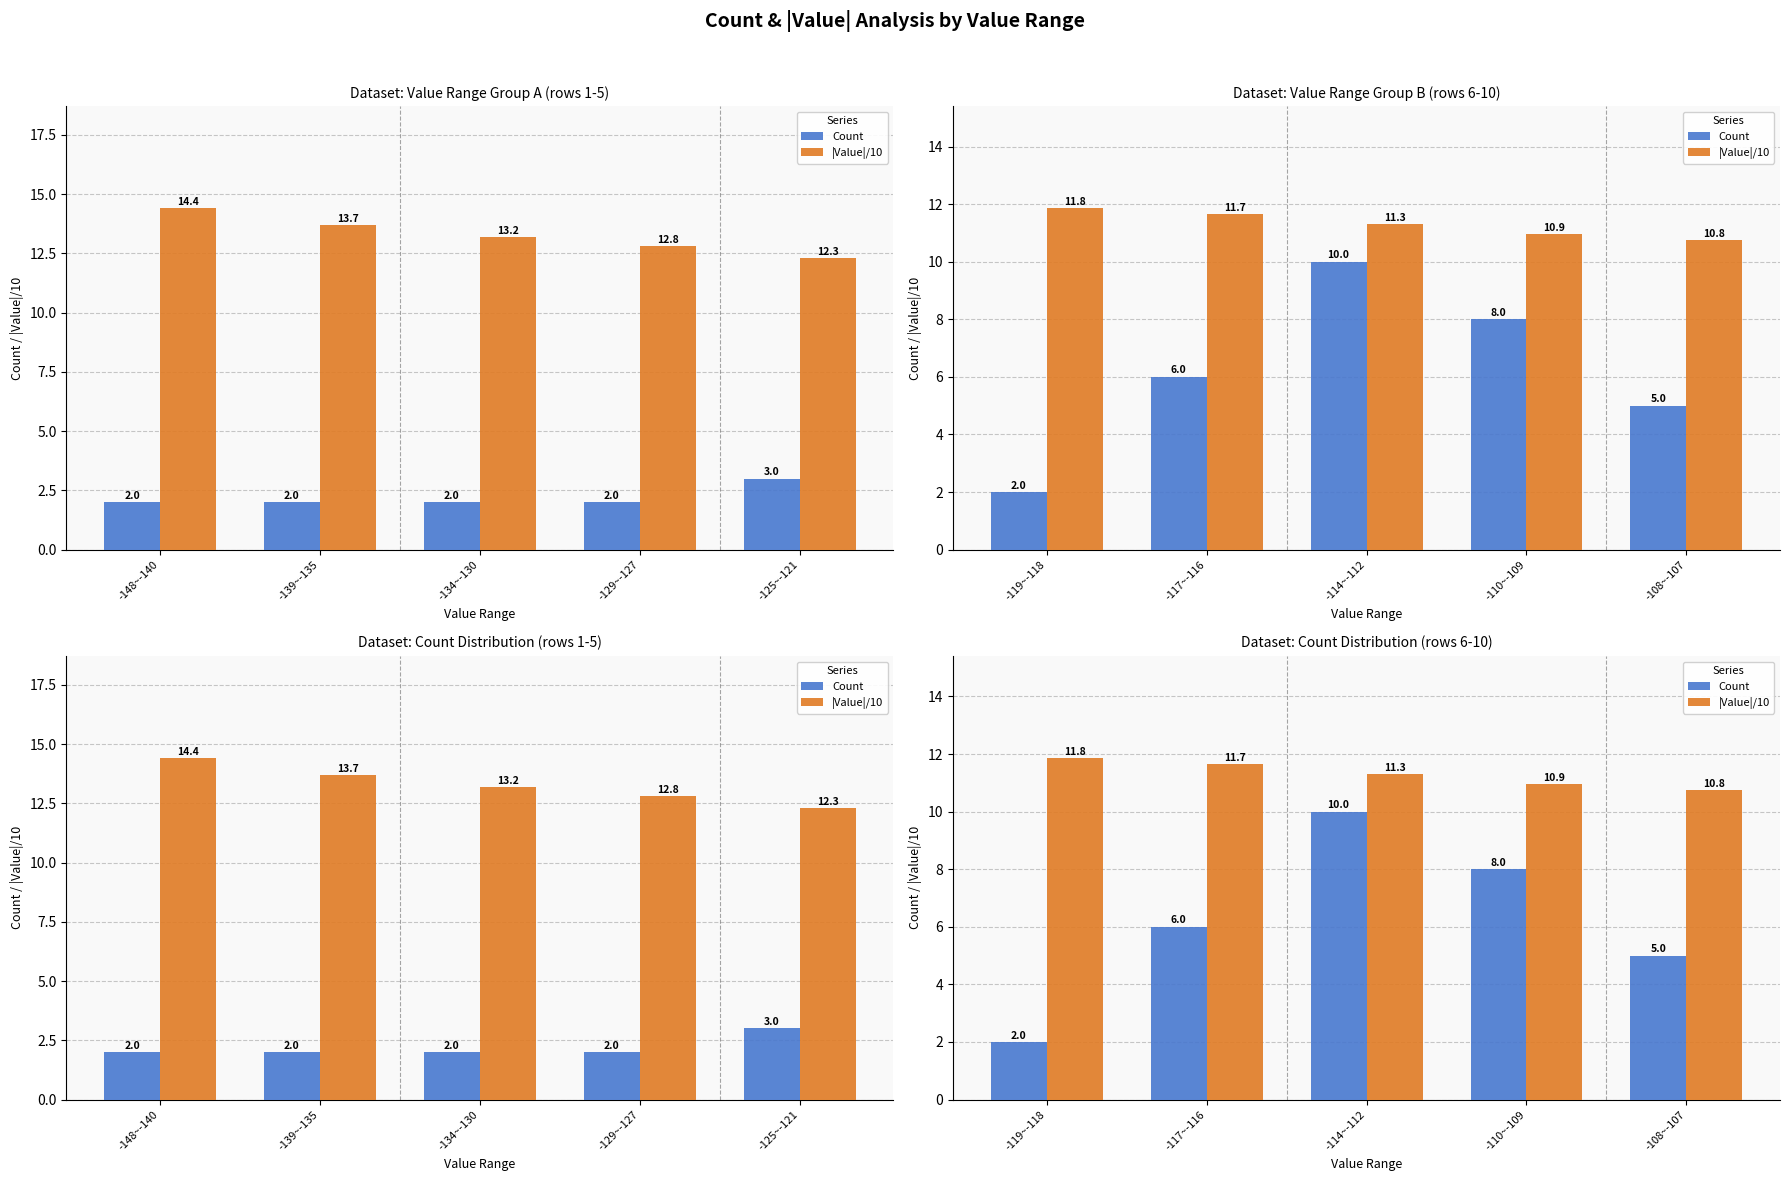

At which label does Count reach its minimum?

-119~-118